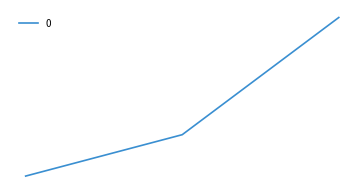

Does the chart display data point markers on the line(s)?

No